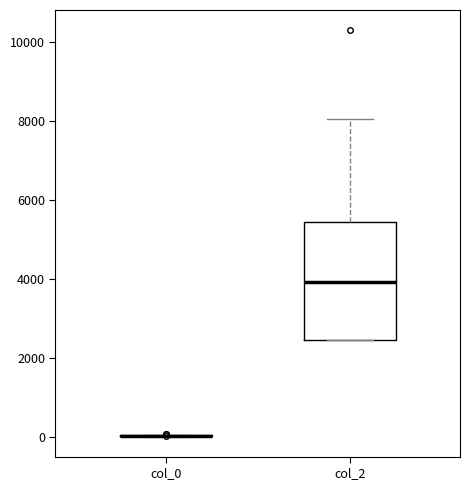

Which box is the tallest, from its lower edge to its upper edge?

col_2